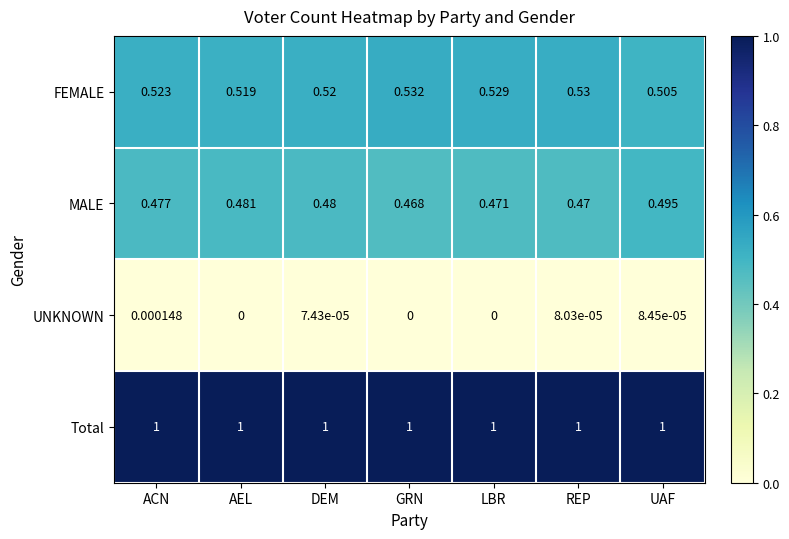

Which category has the highest value in the UNKNOWN series?

ACN